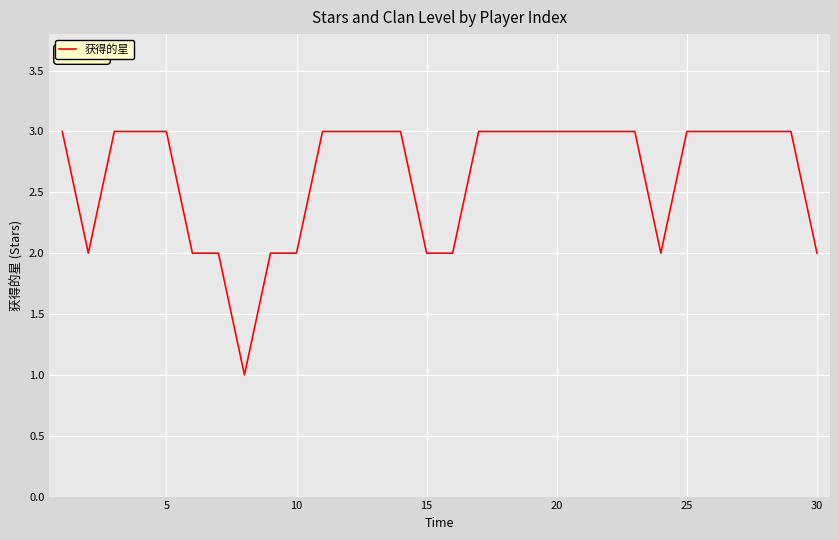

What is the maximum value shown in the chart?

3